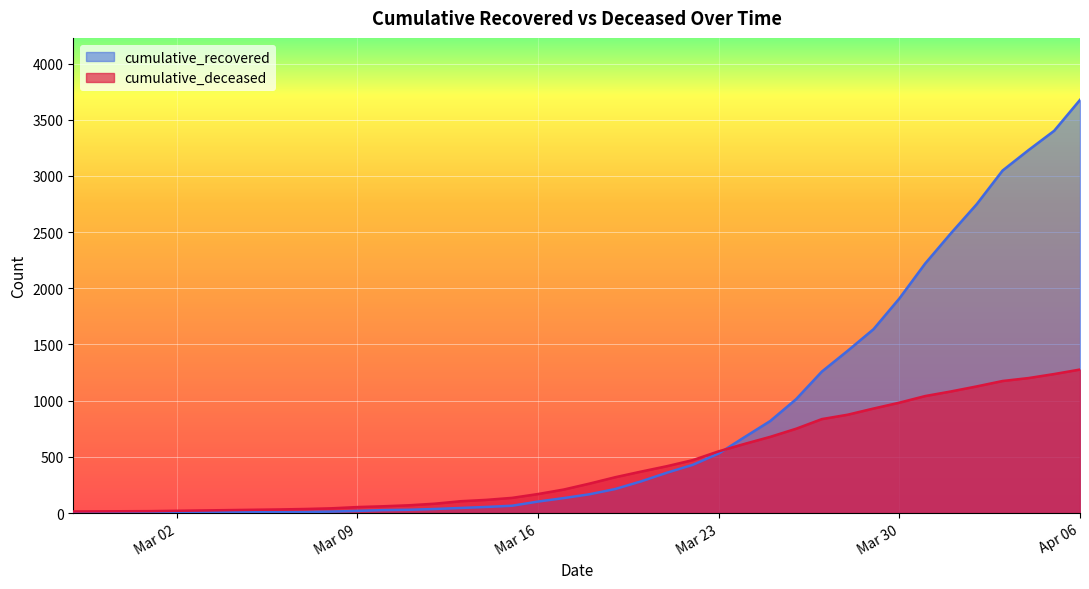

Which series has the widest spread of values?

cumulative_recovered